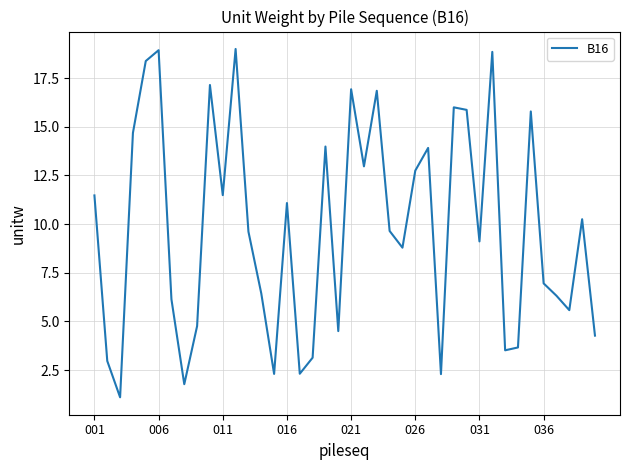

What is the maximum value shown in the chart?

19.0